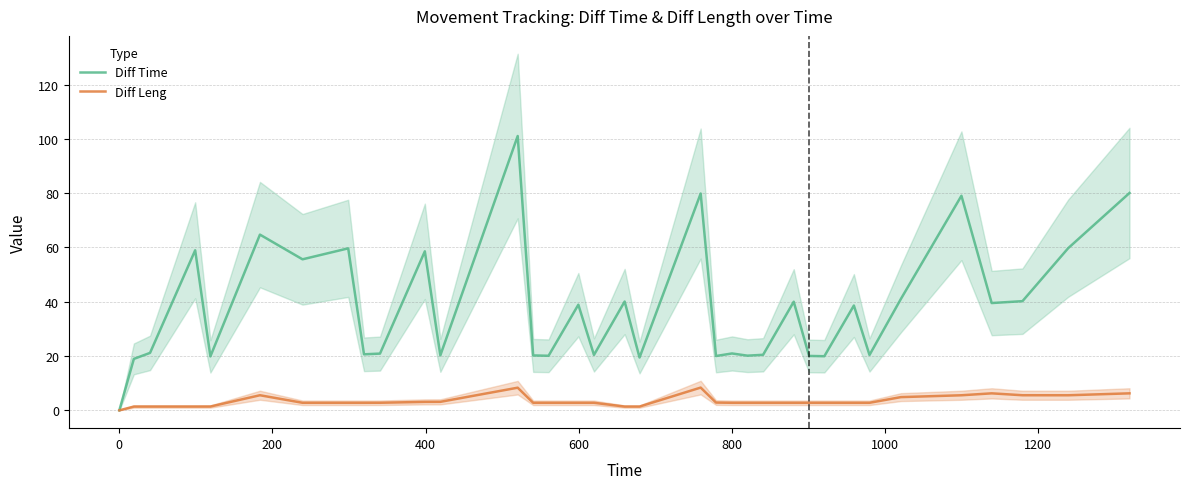

List the series in order of their peak value, highest first.

Diff Time, Diff Leng